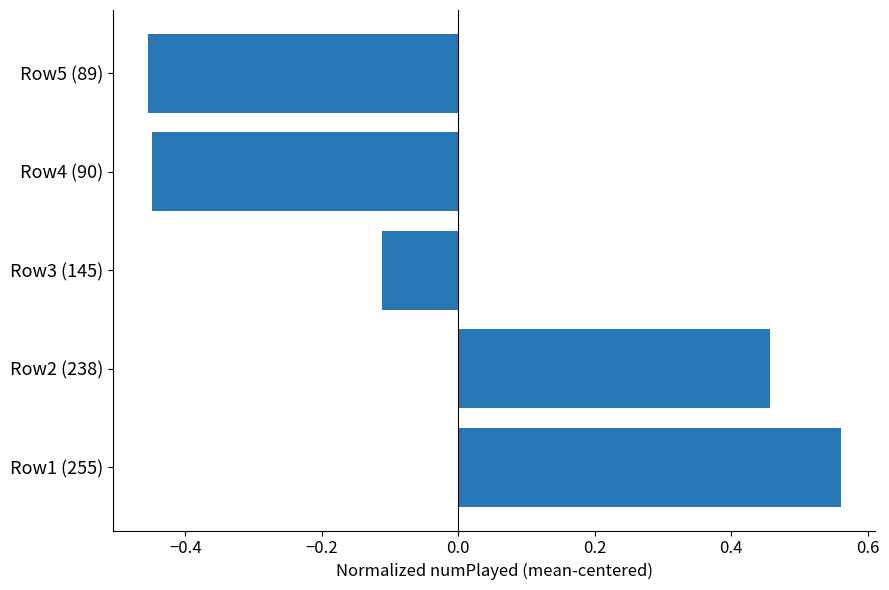

Is it true that the value at Row5 (89) is -0.8?

False